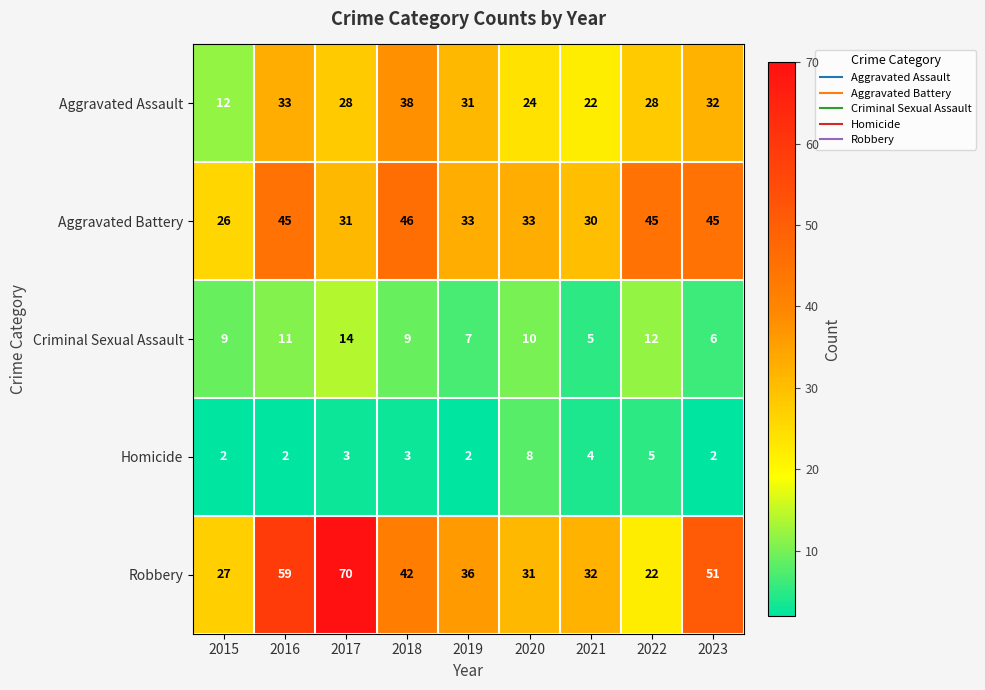

At how many categories does at least one series exceed 20?

9